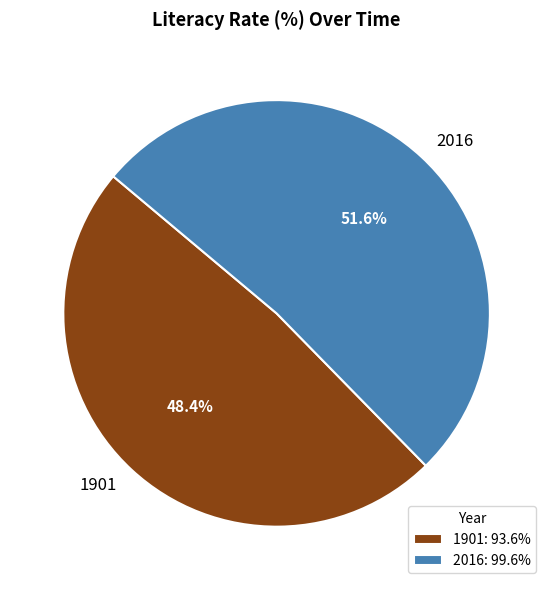

Rank the categories by value from lowest to highest.

1901, 2016